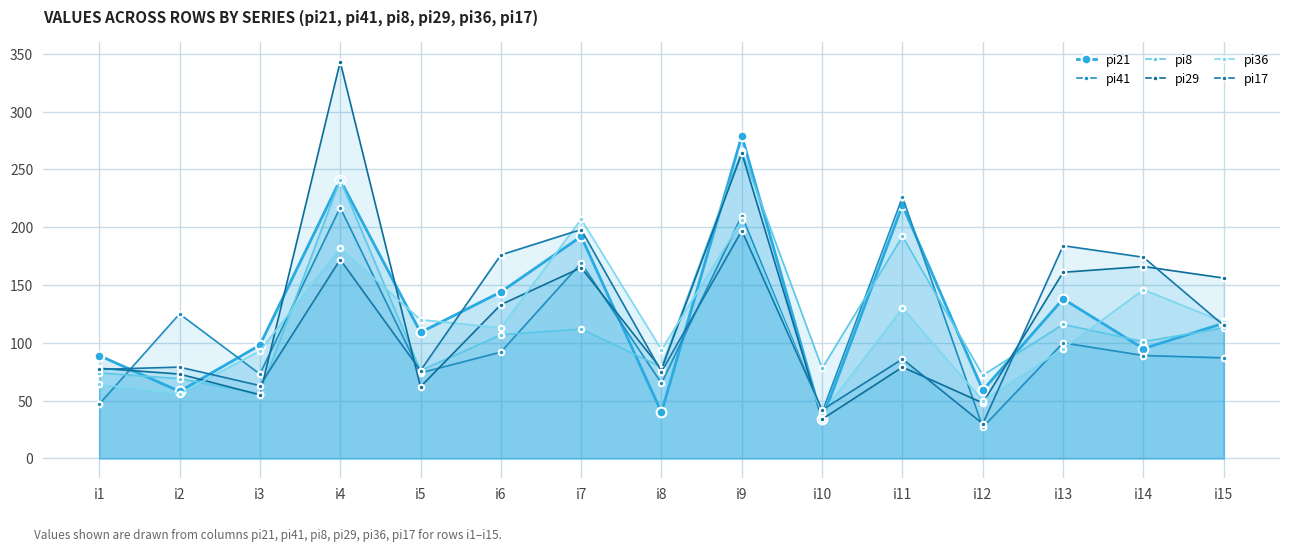

At which label does pi8 first exceed 101?

i4